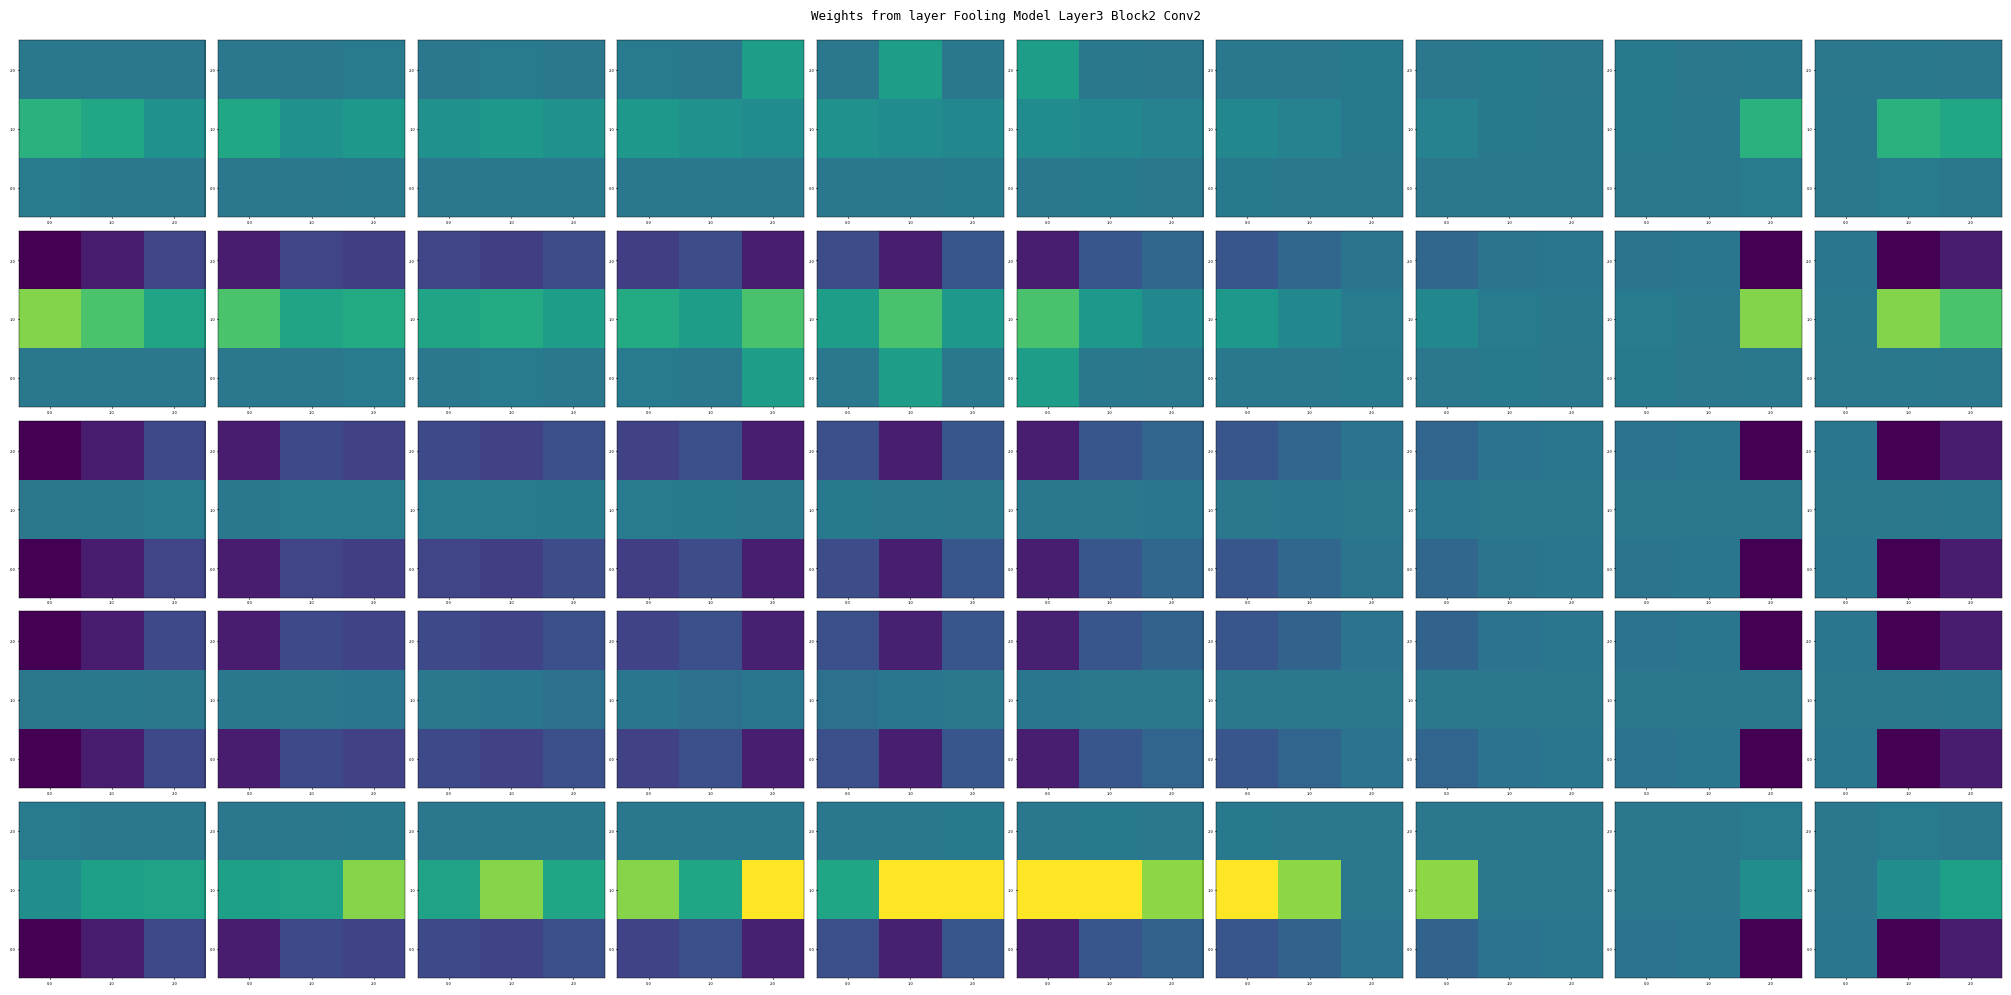

Which label corresponds to the smallest value in the chart?

1.0